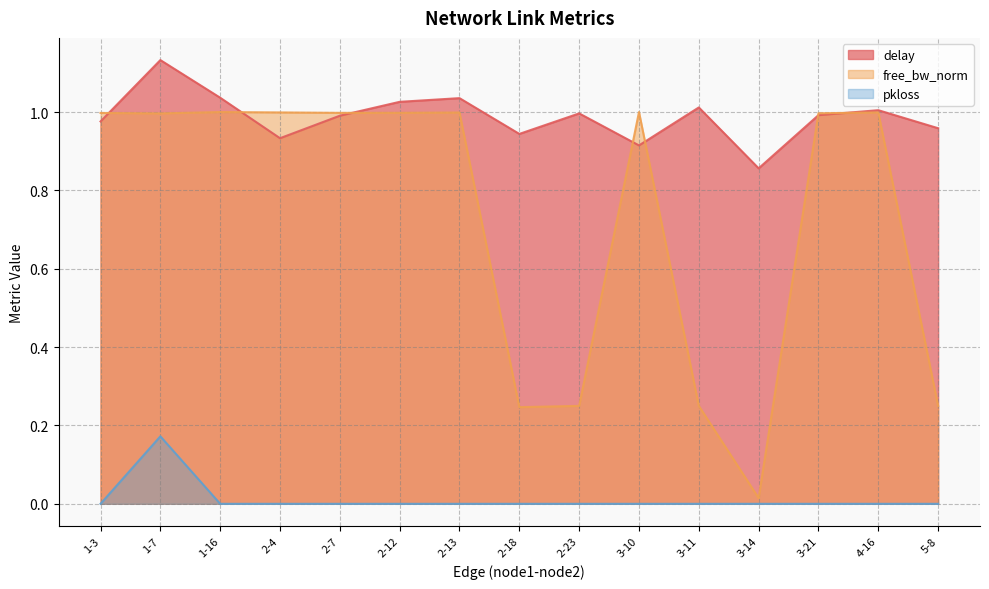

Which category has the lowest value in the pkloss series?

1-3